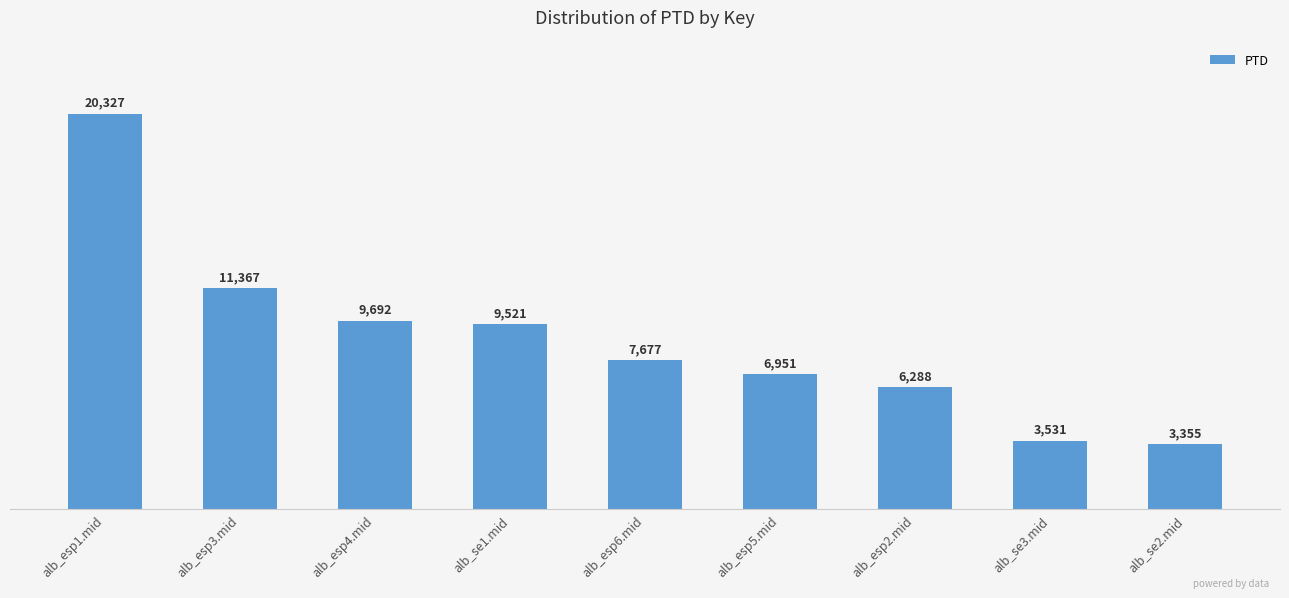

List the labels in order of value, smallest first.

alb_se2.mid, alb_se3.mid, alb_esp2.mid, alb_esp5.mid, alb_esp6.mid, alb_se1.mid, alb_esp4.mid, alb_esp3.mid, alb_esp1.mid